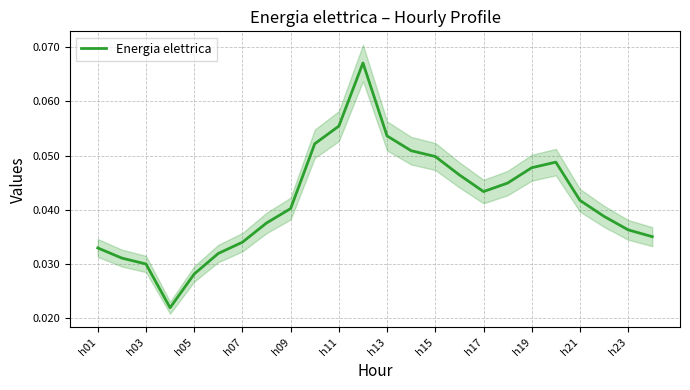

True or false: Energia elettrica has a value of 0.1 at h21.

False